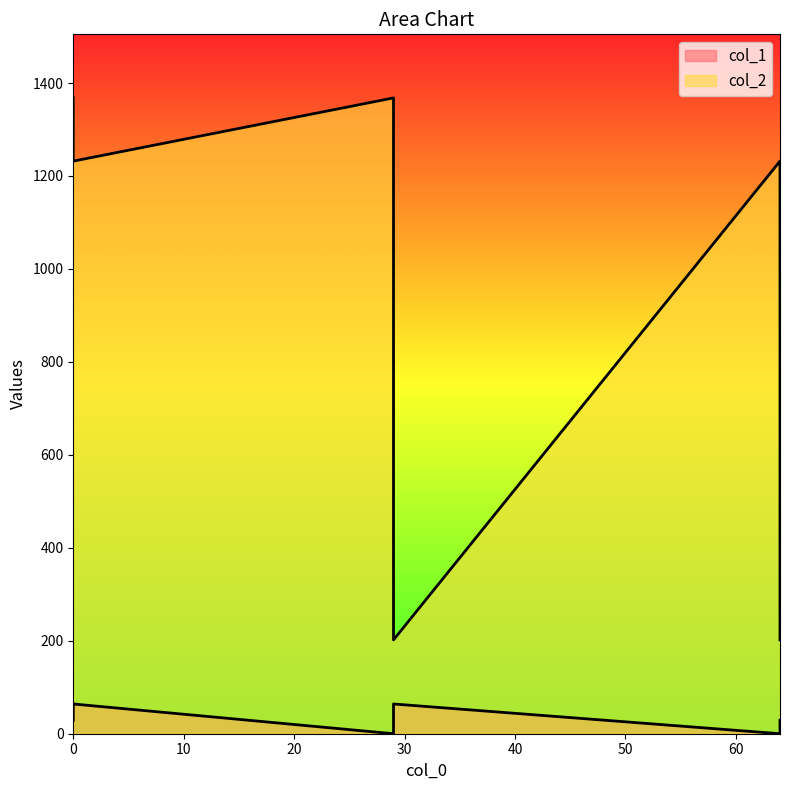

What is the difference between the highest and lowest values at 29?

1368